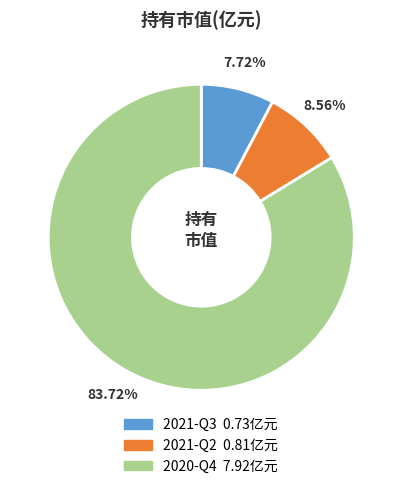

True or false: 2021-Q3 accounts for 8% of the total.

True